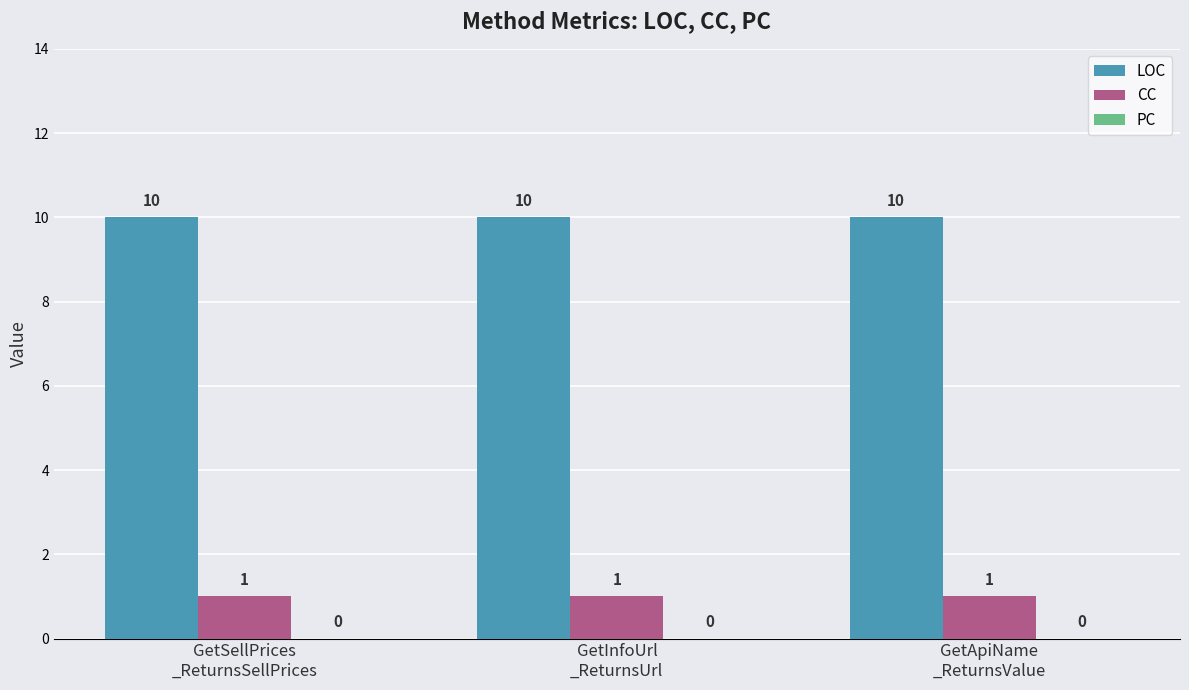

At how many categories does at least one series exceed 8?

3